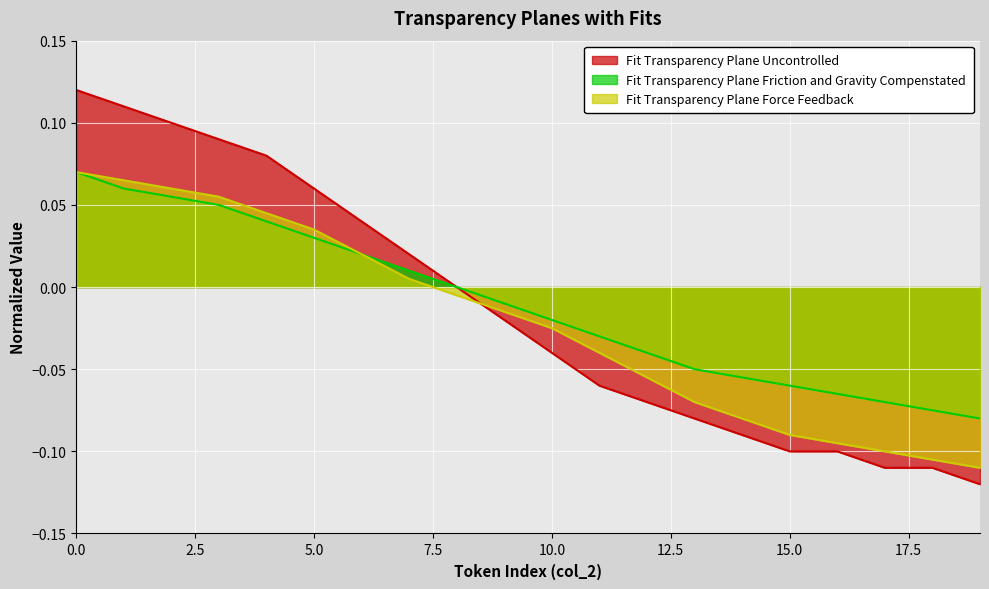

What are all the series names shown in the legend?

Fit Transparency Plane Uncontrolled, Fit Transparency Plane Friction and Gravity Compenstated, Fit Transparency Plane Force Feedback